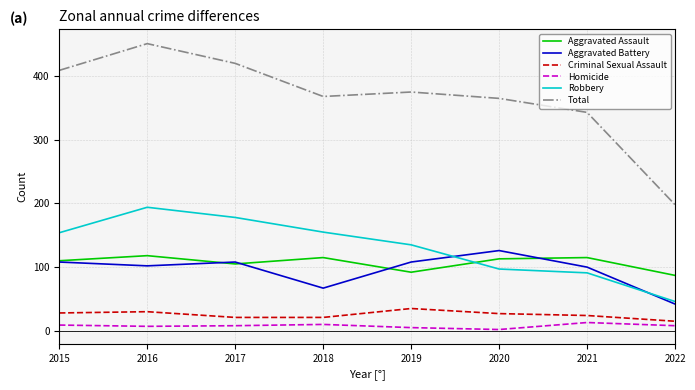

Between 2016 and 2020, which series saw the biggest shift?

Robbery